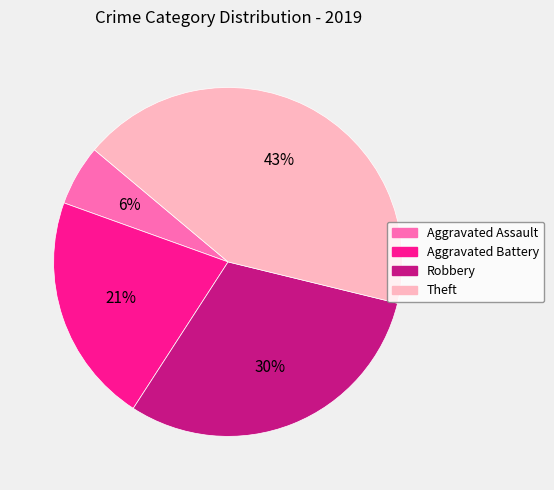

What is the ratio of the value at Aggravated Assault to the value at Aggravated Battery?

0.3